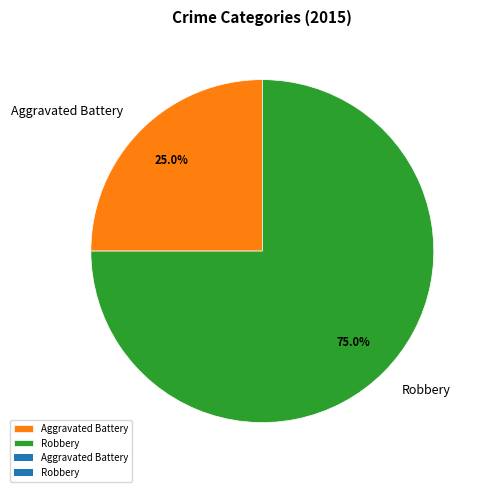

What percentage is the Aggravated Battery slice, to the nearest percent?

25%